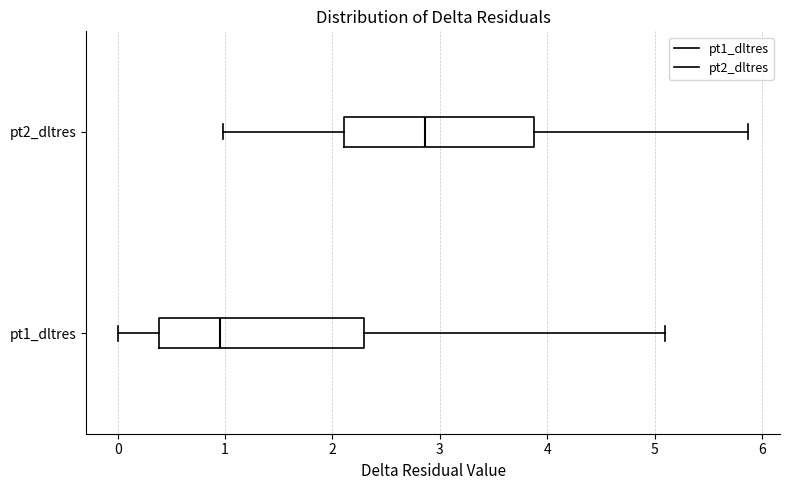

Reading bottom to top, read every box against the x-axis: the position of its median line, the range the box covers, and the ends of its whiskers. The values are not printed on the chart, so give them approximately, as read against the axis.

pt1_dltres: median 1.0, box 0.4 to 2.3, whiskers 0.0 to 5.1
pt2_dltres: median 2.9, box 2.1 to 3.9, whiskers 1.0 to 5.9